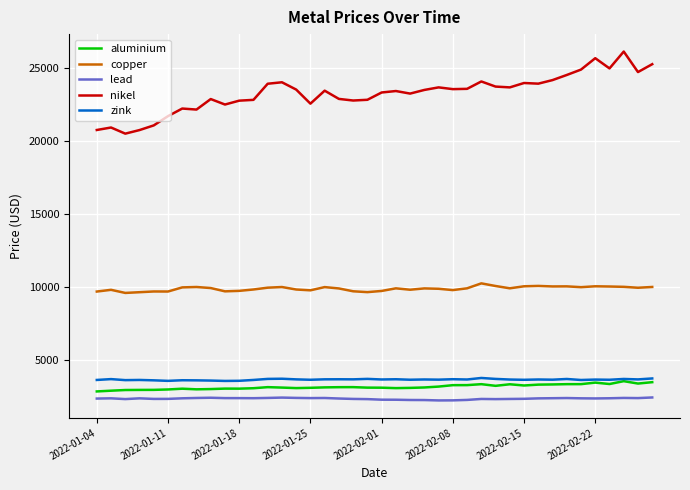

Which series has the largest total across all categories?

nikel